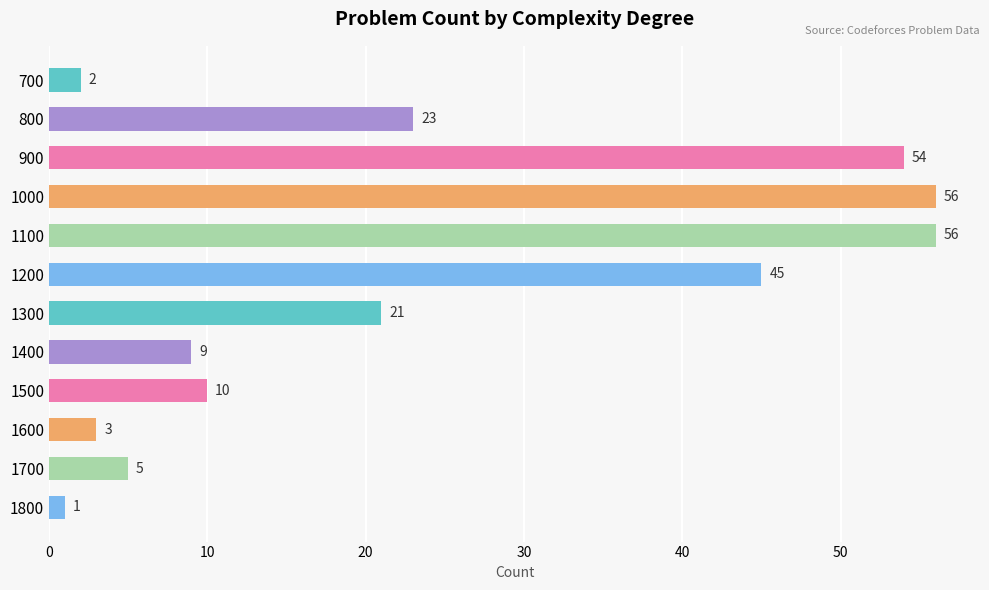

What is the sum of all values?

285